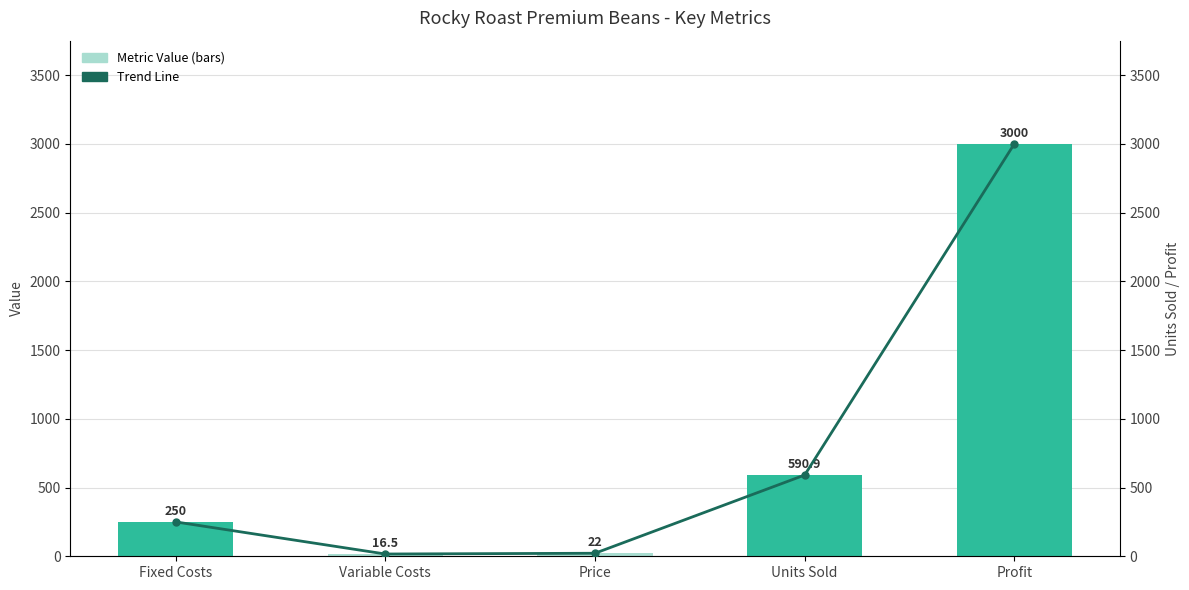

What is the label of the 3rd bar from the right?

Price